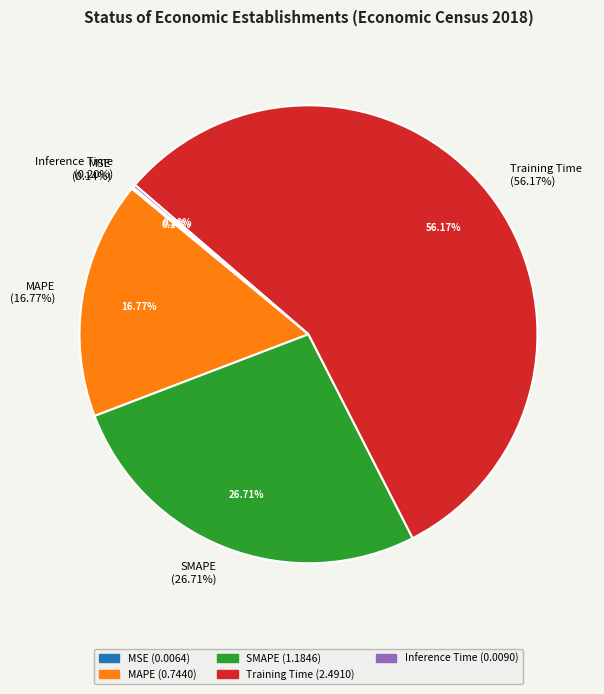

Do Inference Time and Training Time together represent more than half of the pie?

Yes